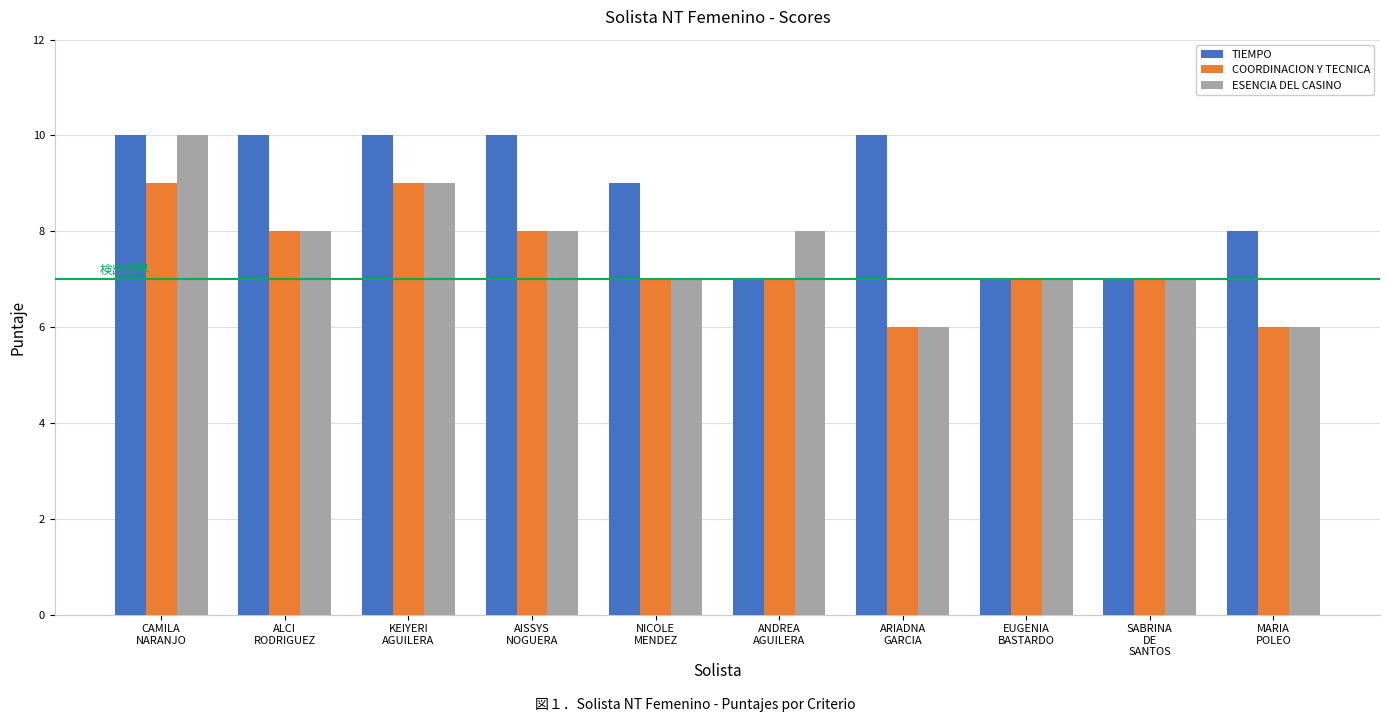

Reading right to left, what are all the values shown in this chart?

TIEMPO: 8	7	7	10	7	9	10	10	10	10
COORDINACION Y TECNICA: 6	7	7	6	7	7	8	9	8	9
ESENCIA DEL CASINO: 6	7	7	6	8	7	8	9	8	10